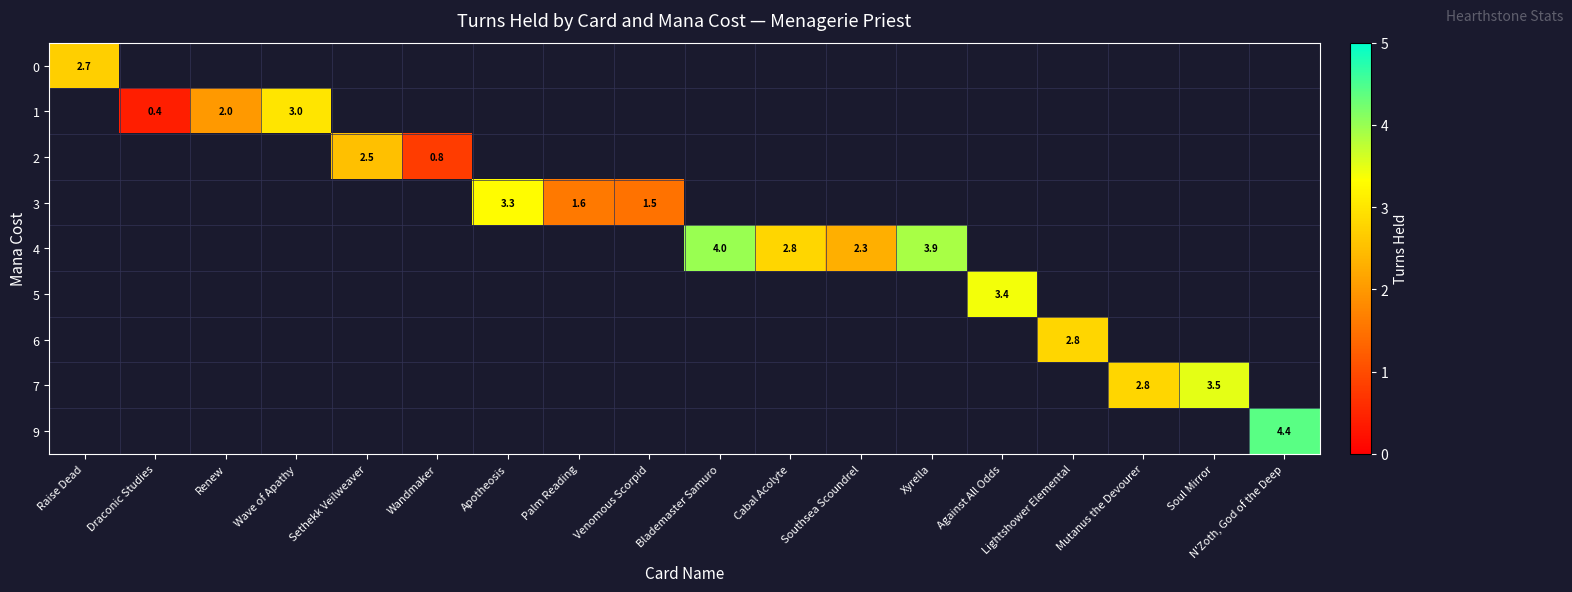

The 7 series shows 3.5 at Soul Mirror. True or false?

True